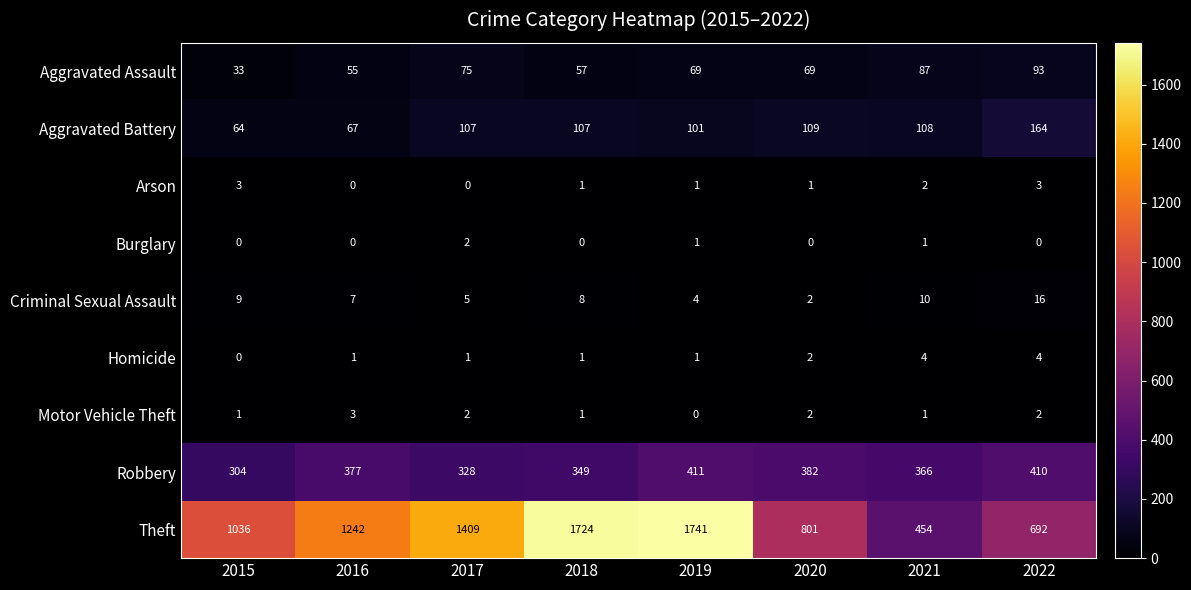

Is it true that Homicide equals 1 at 2018?

True